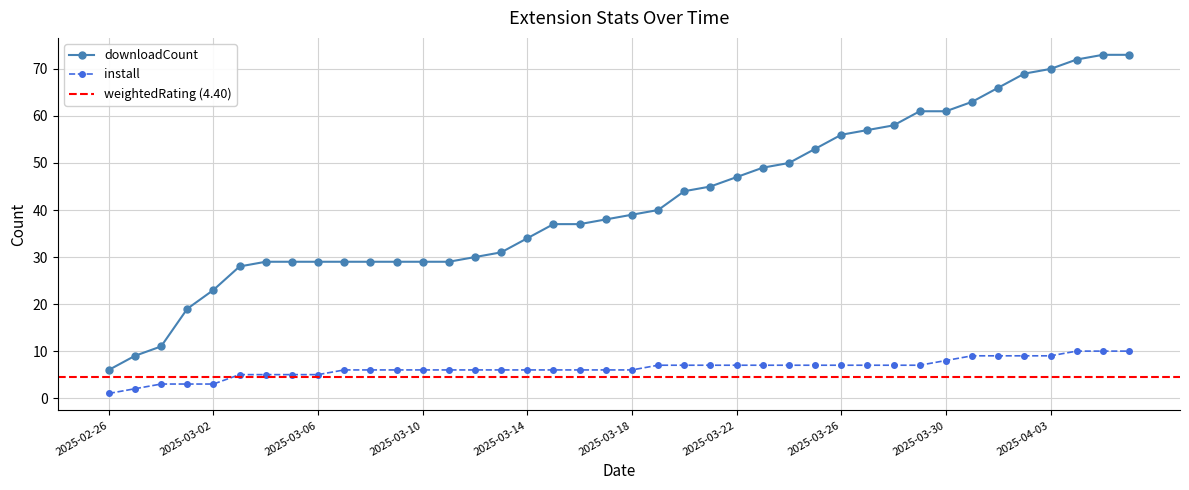

What is the sum of the install values at 2025-03-22 and 2025-03-26?

14